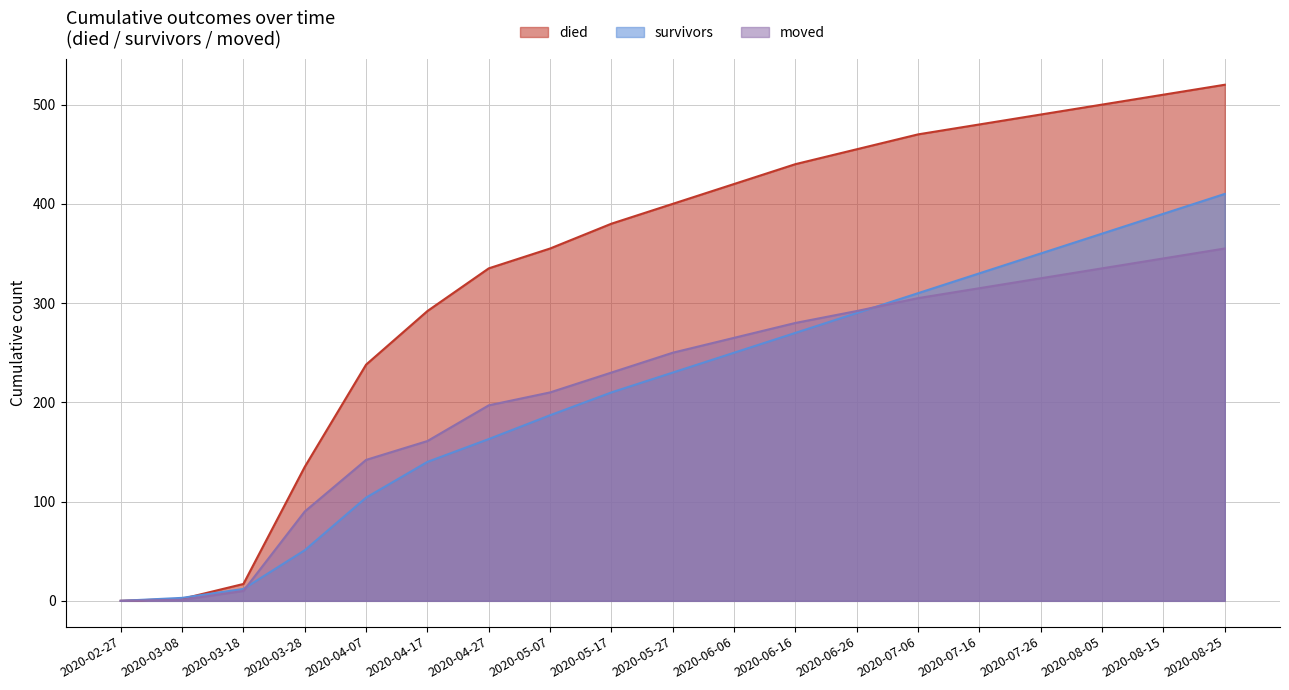

What is the highest value of the moved series?

355